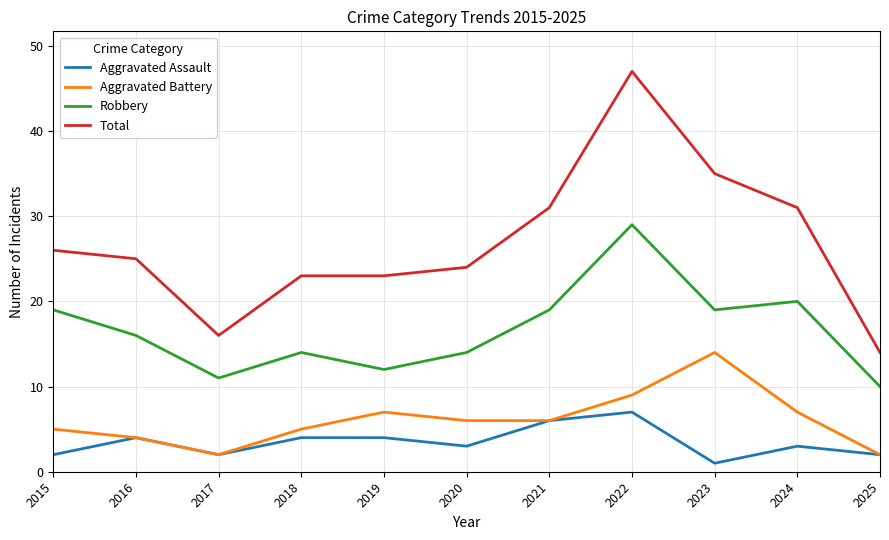

What are all the series names shown in the legend?

Aggravated Assault, Aggravated Battery, Robbery, Total